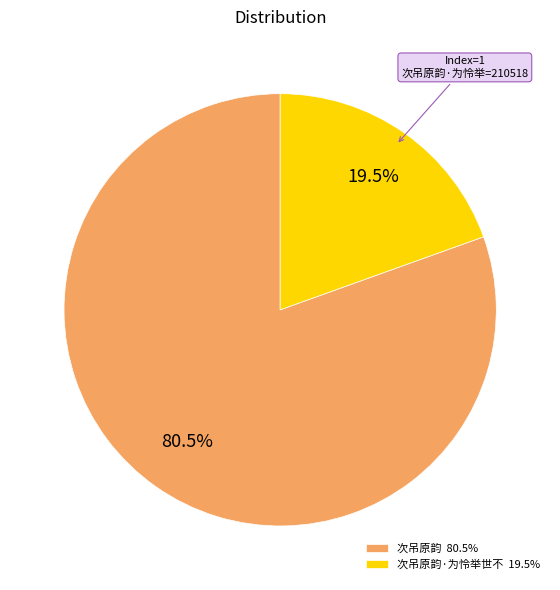

How much of the chart is everything except 次吊原韵·为怜举世不 19.5%?

80.5%